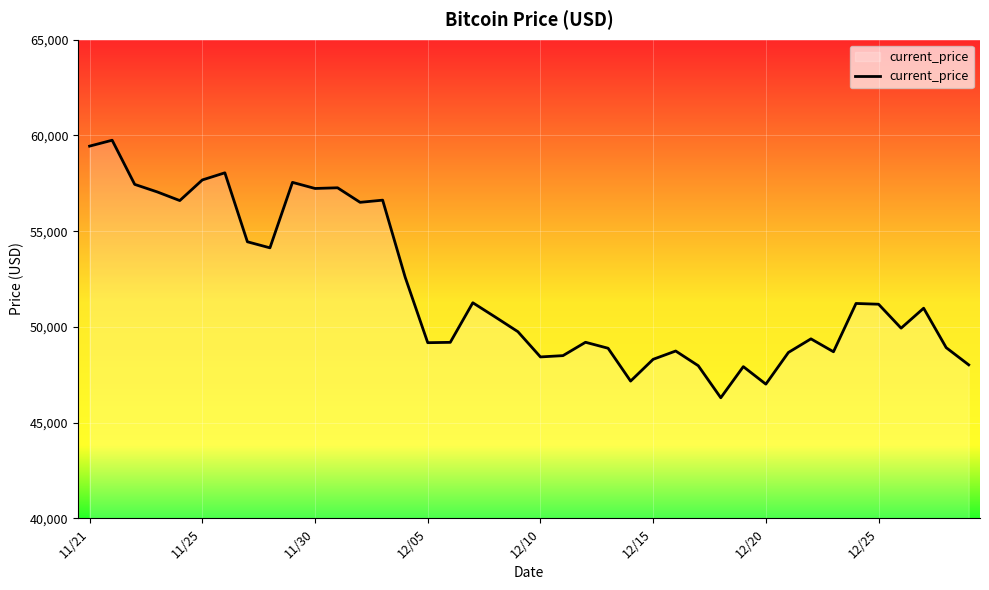

What is the maximum value shown in the chart?

59749